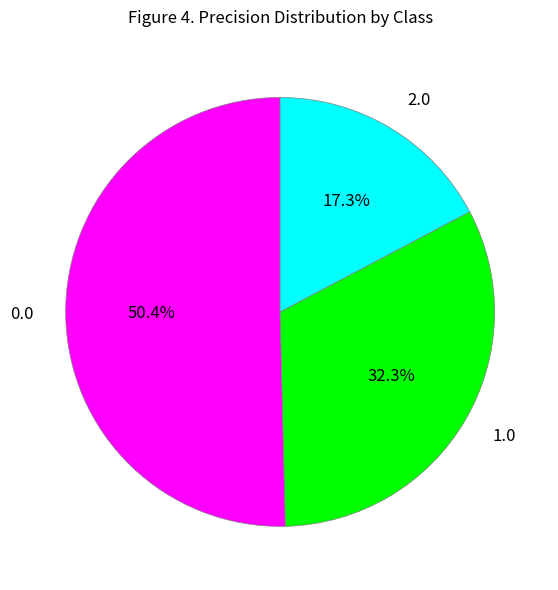

To the nearest percent, what percentage of the pie is 2.0?

17%